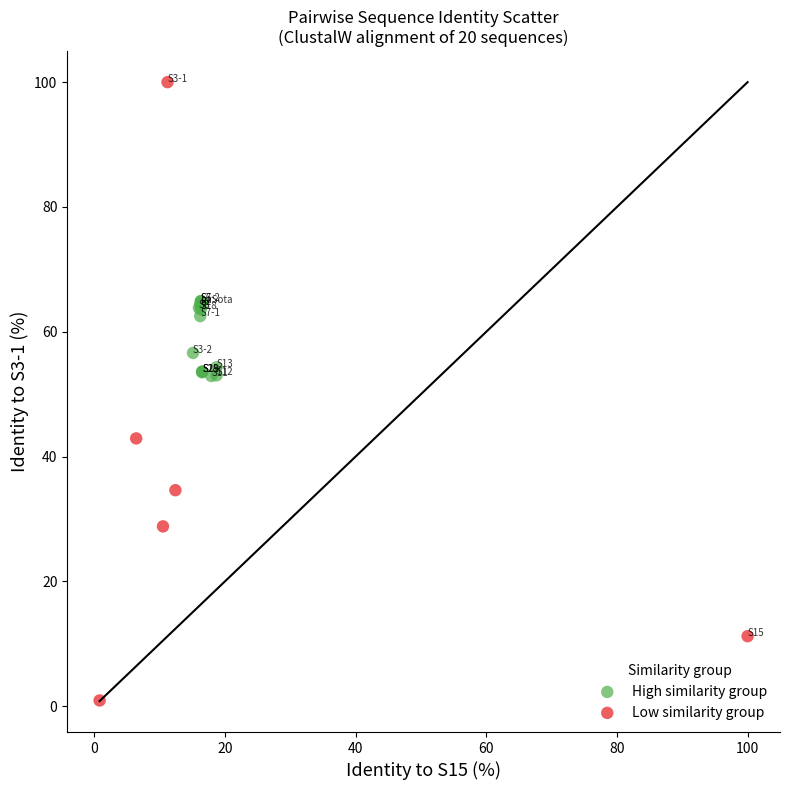

Which series has the widest spread of Y values?

Low similarity group